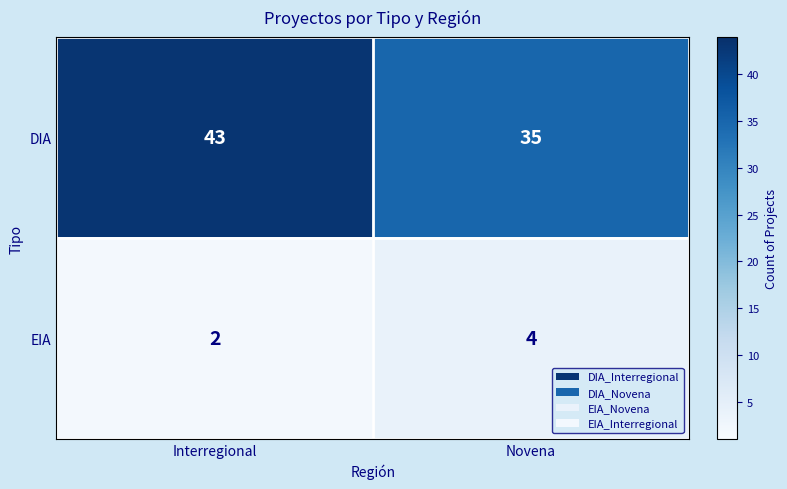

What is the maximum value shown in the chart?

43